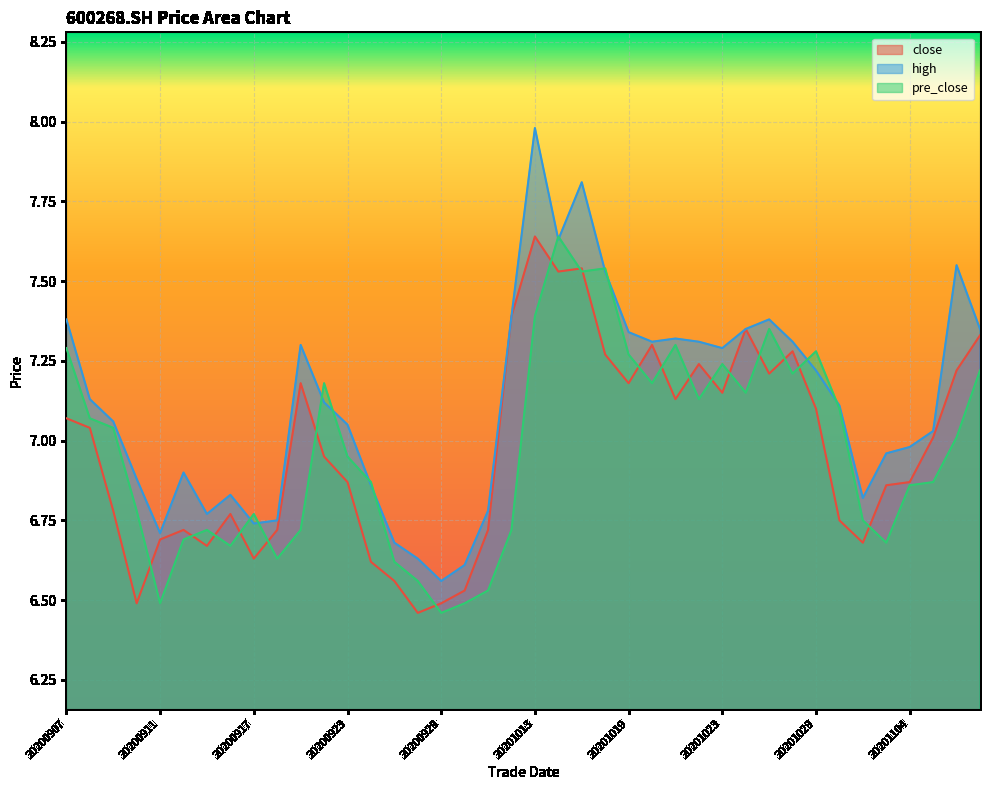

Rank the series at 20201020 from highest to lowest value.

high, close, pre_close